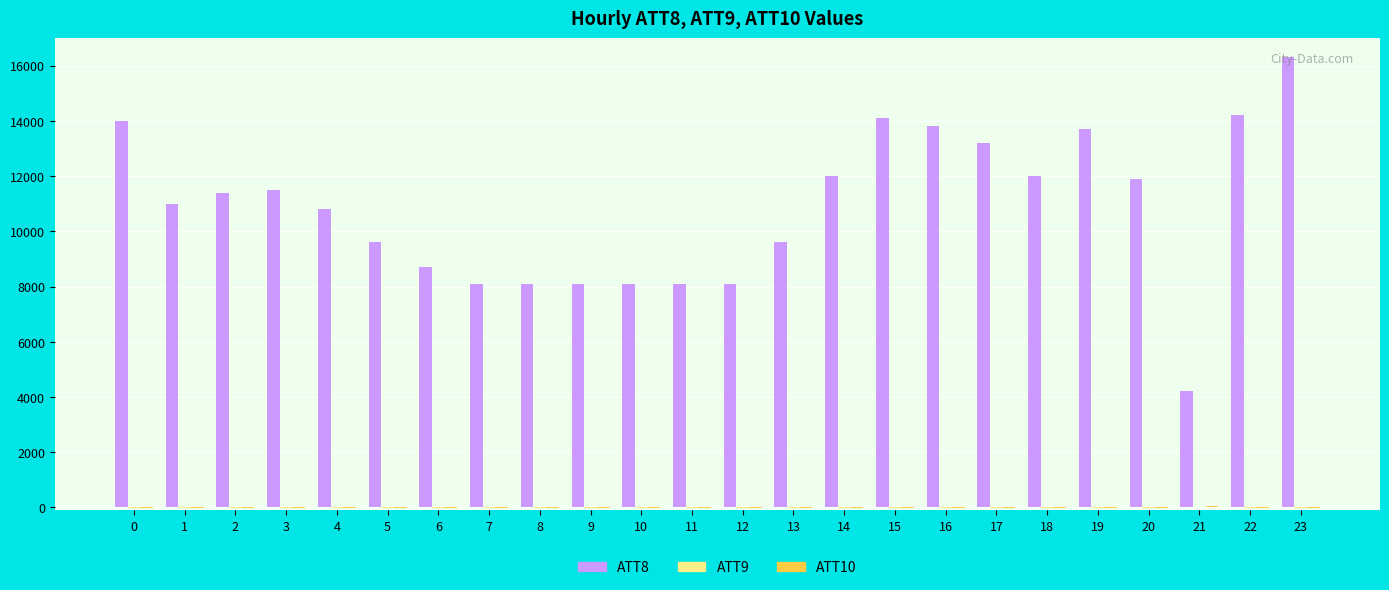

How many data points does each series have?

24